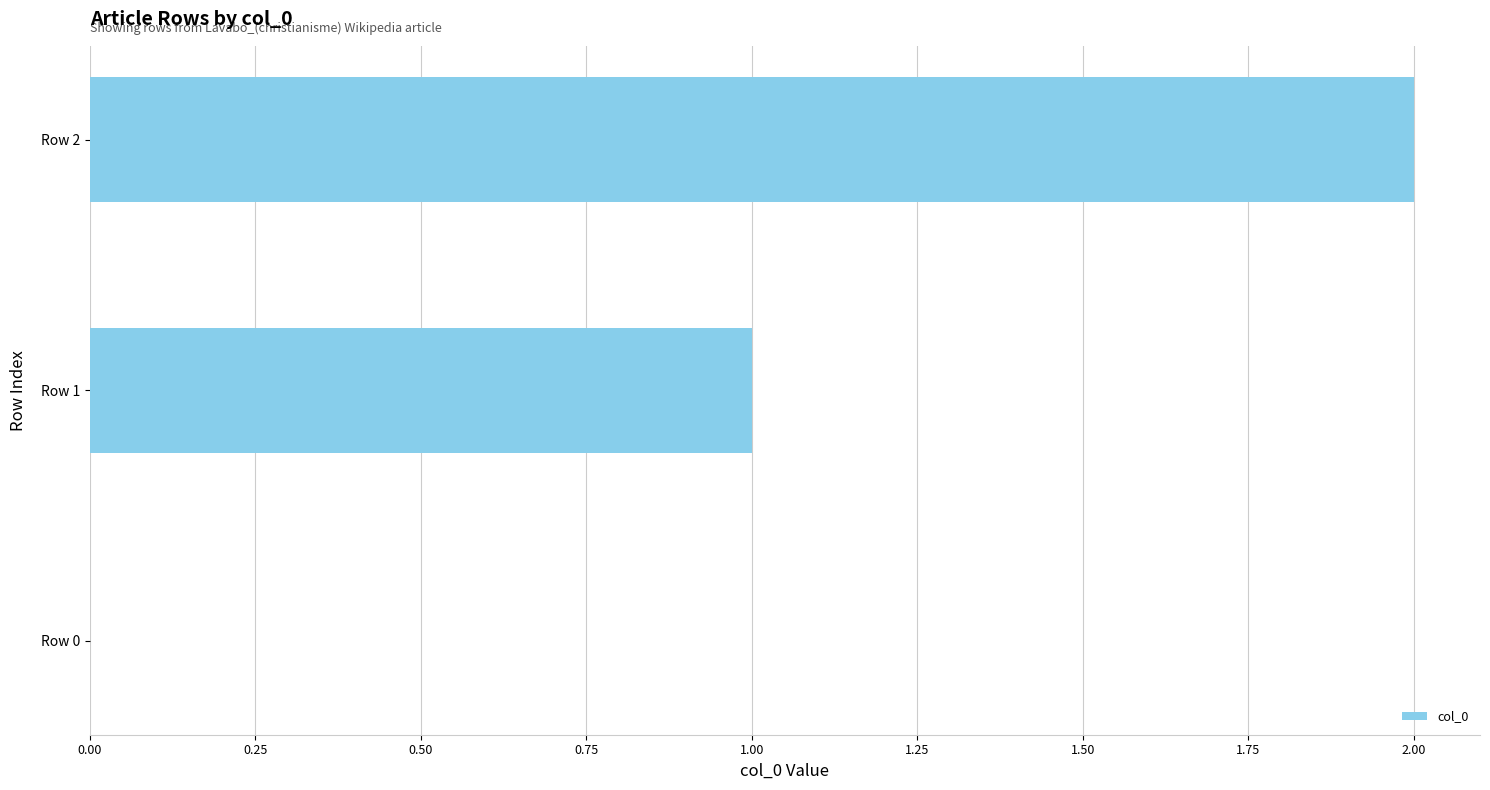

How many series are shown in this chart?

1